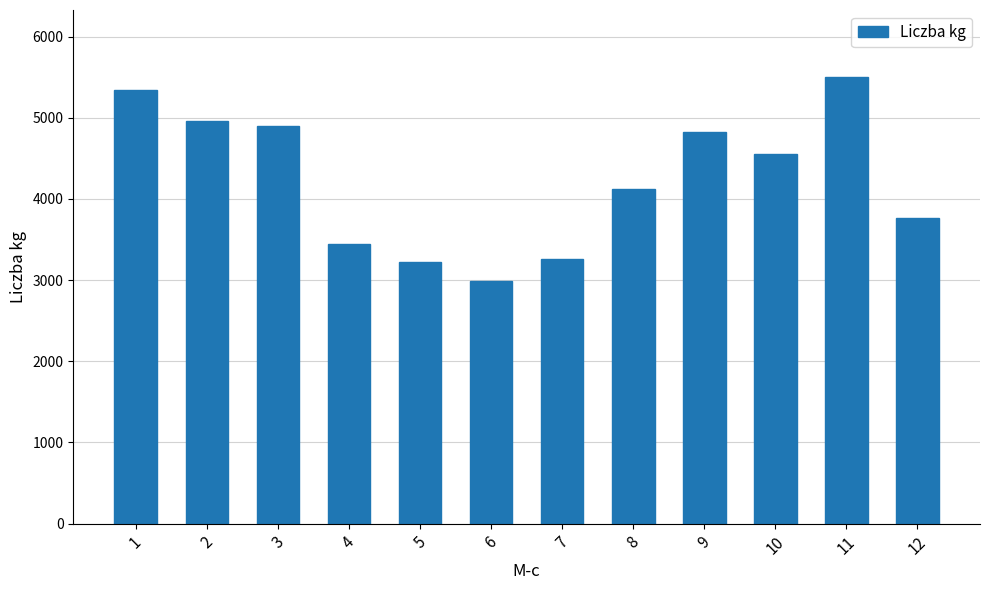

What is the maximum value shown in the chart?

5502